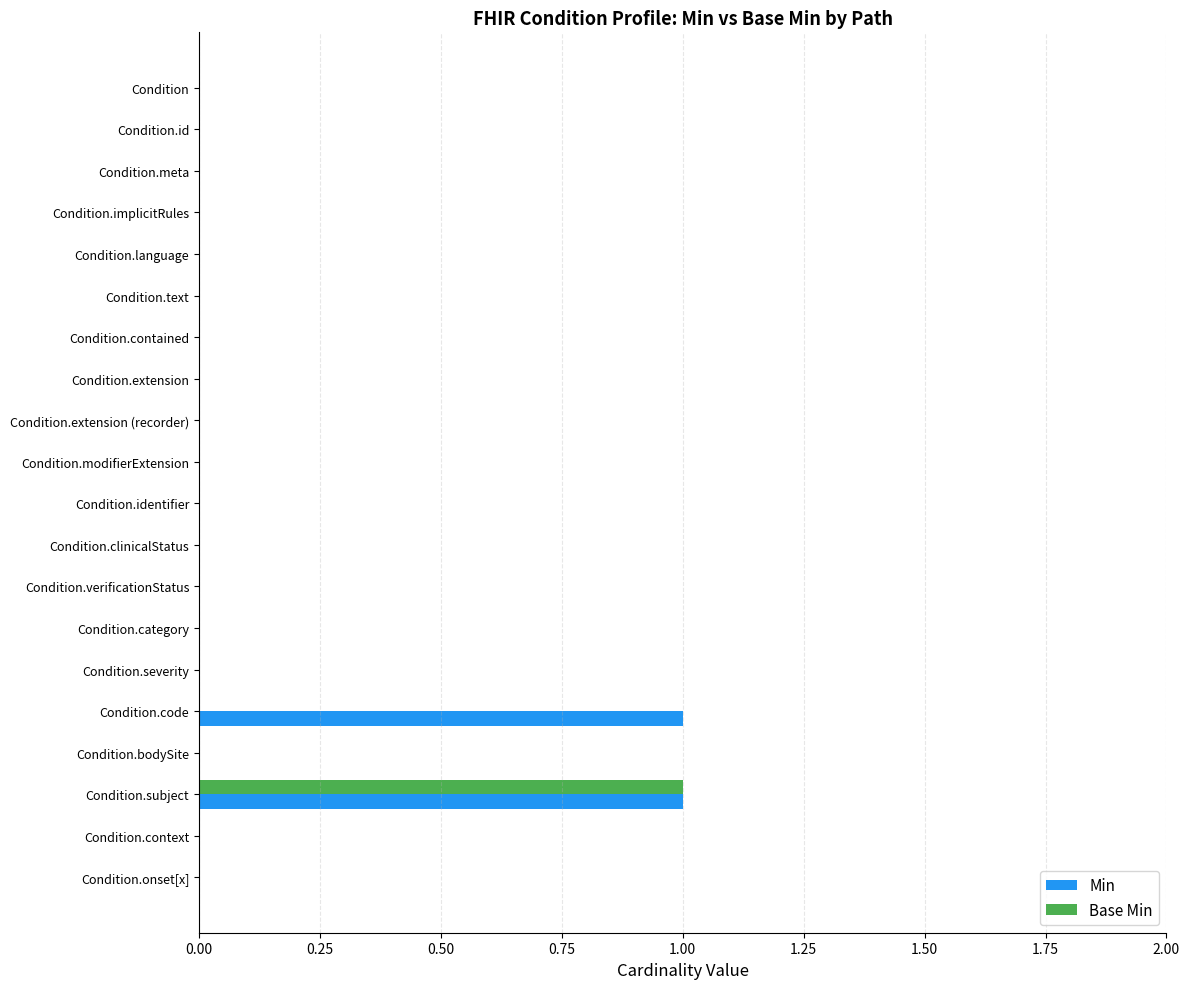

At which category is the sum across all series the highest?

Condition.subject